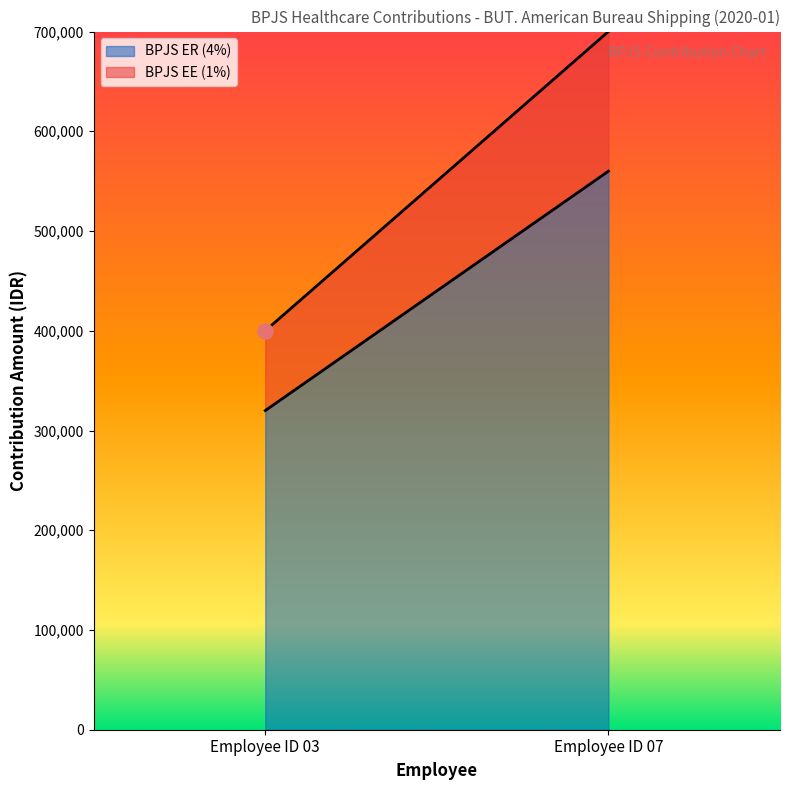

At how many categories does at least one series exceed 172347?

2